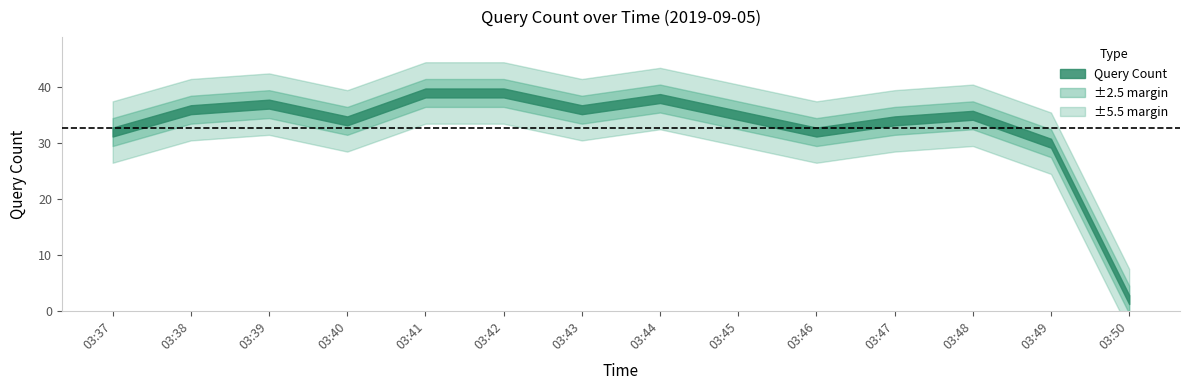

Reading left to right, list all the values displayed in this chart.

32	36	37	34	39	39	36	38	35	32	34	35	30	2